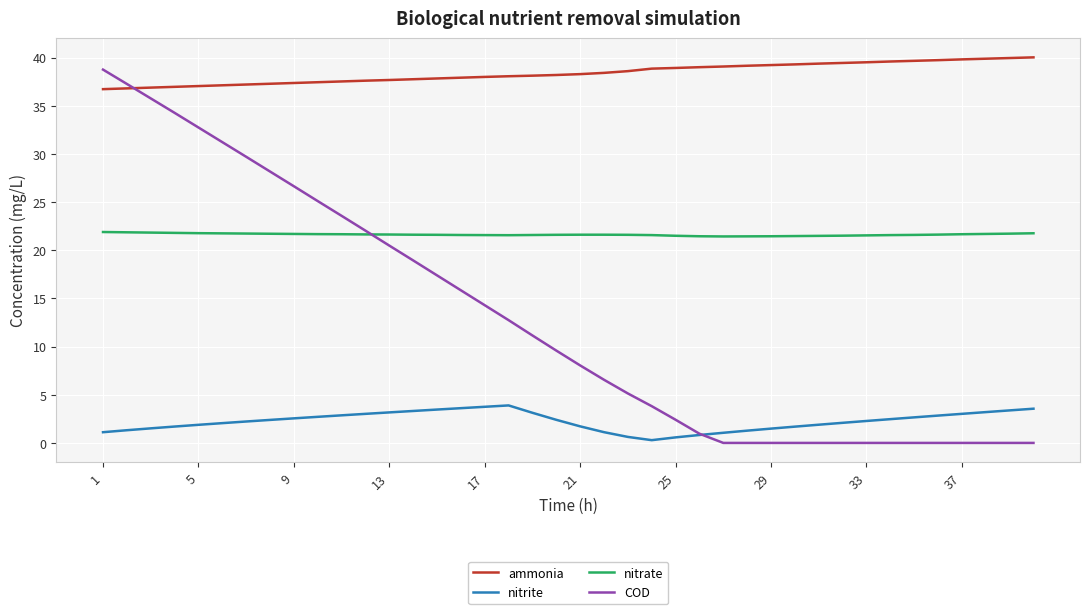

What are all the series names shown in the legend?

ammonia, nitrite, nitrate, COD